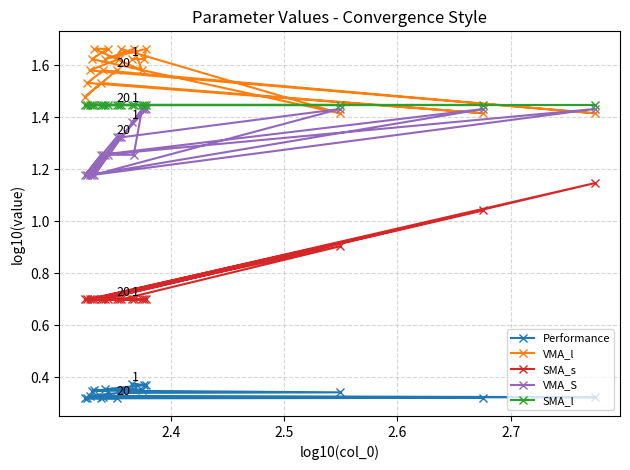

What are all the series names shown in the legend?

Performance, VMA_l, SMA_s, VMA_S, SMA_l